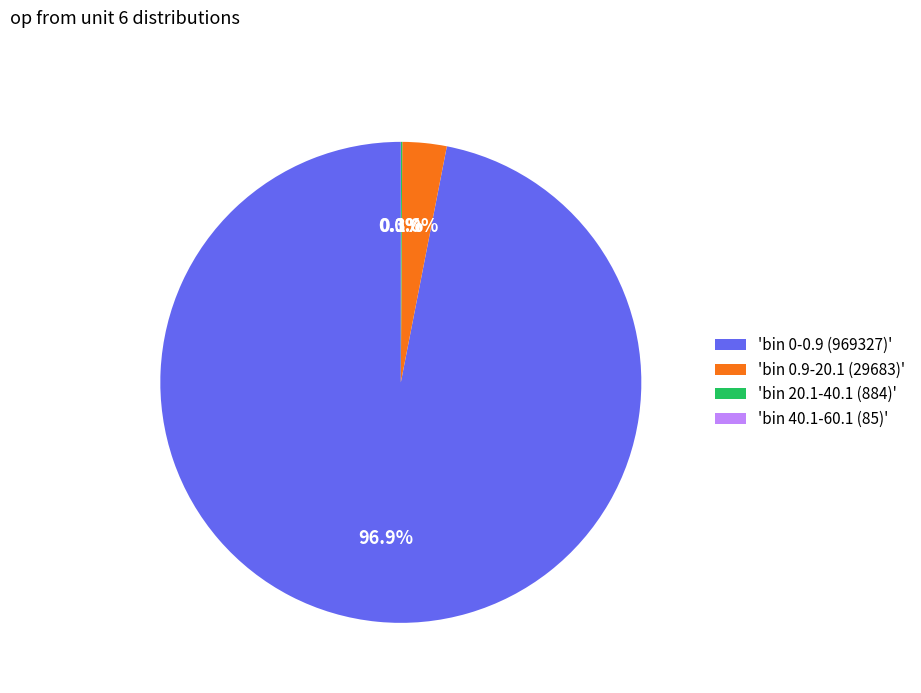

What is the largest slice in the pie chart?

'bin 0-0.9 (969327)'